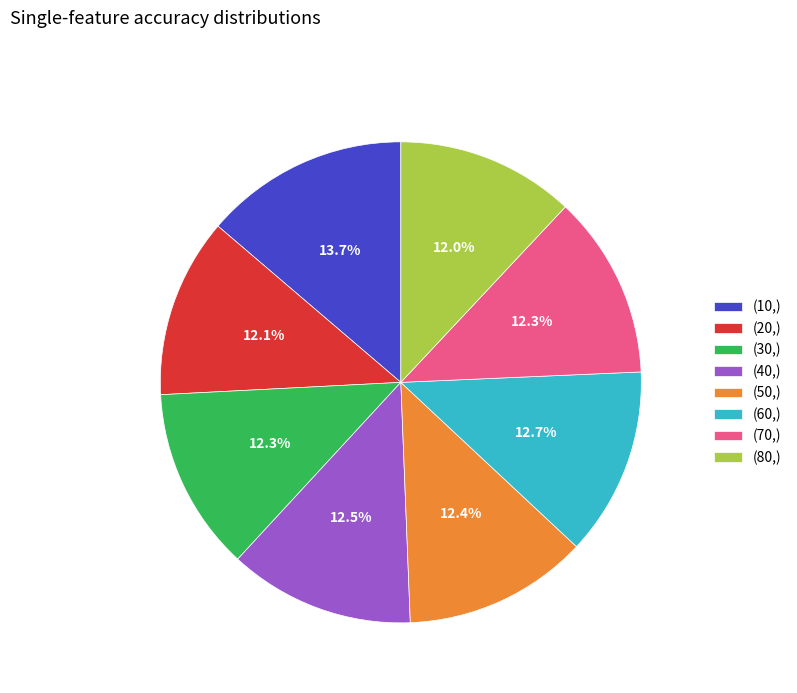

Which has a higher value, (10,) or (30,)?

(10,)